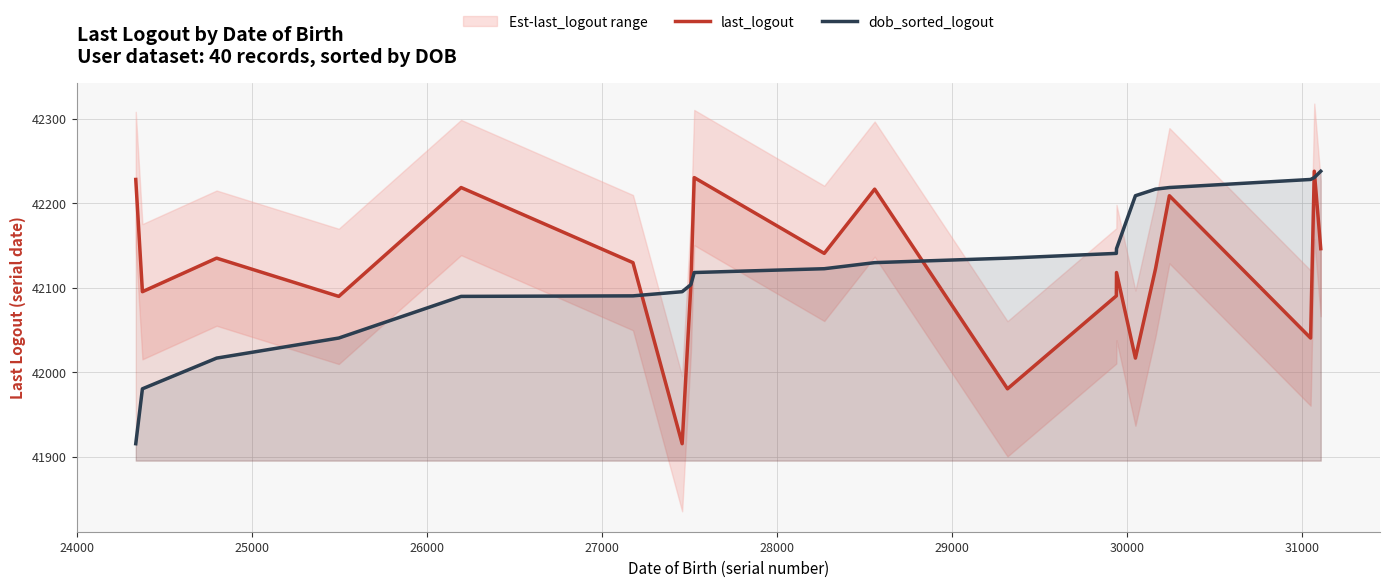

What is the maximum value for dob_sorted_logout?

42237.9